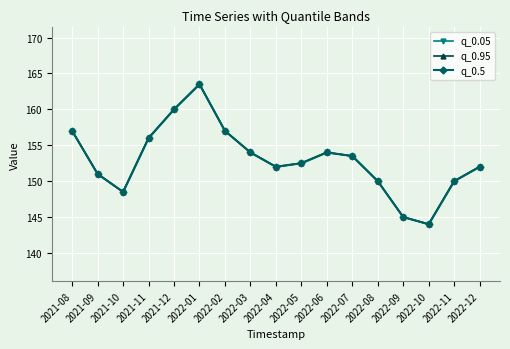

What is the label of the 17th point from the left?

2022-12